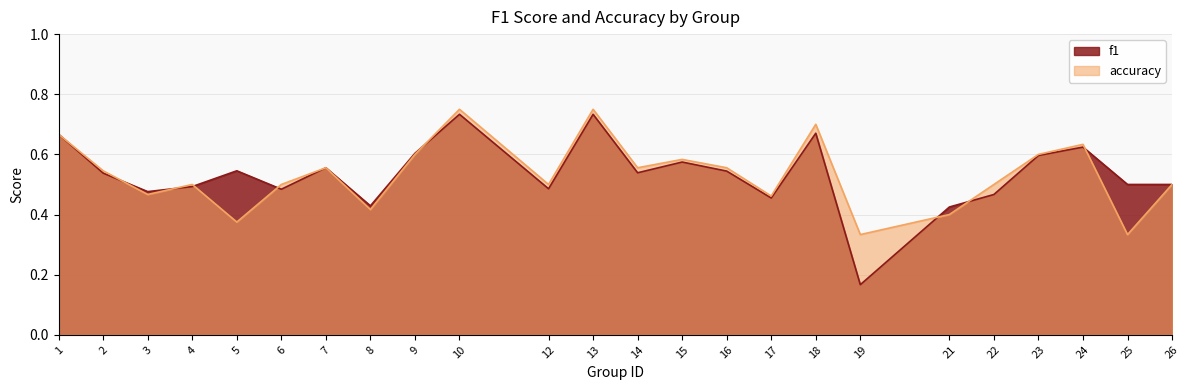

Reading right to left, what are all the values shown in this chart?

f1: 0.5	0.5	0.6	0.6	0.5	0.4	0.2	0.7	0.5	0.5	0.6	0.5	0.7	0.5	0.7	0.6	0.4	0.6	0.5	0.5	0.5	0.5	0.5	0.7
accuracy: 0.5	0.3	0.6	0.6	0.5	0.4	0.3	0.7	0.5	0.6	0.6	0.6	0.8	0.5	0.8	0.6	0.4	0.6	0.5	0.4	0.5	0.5	0.5	0.7